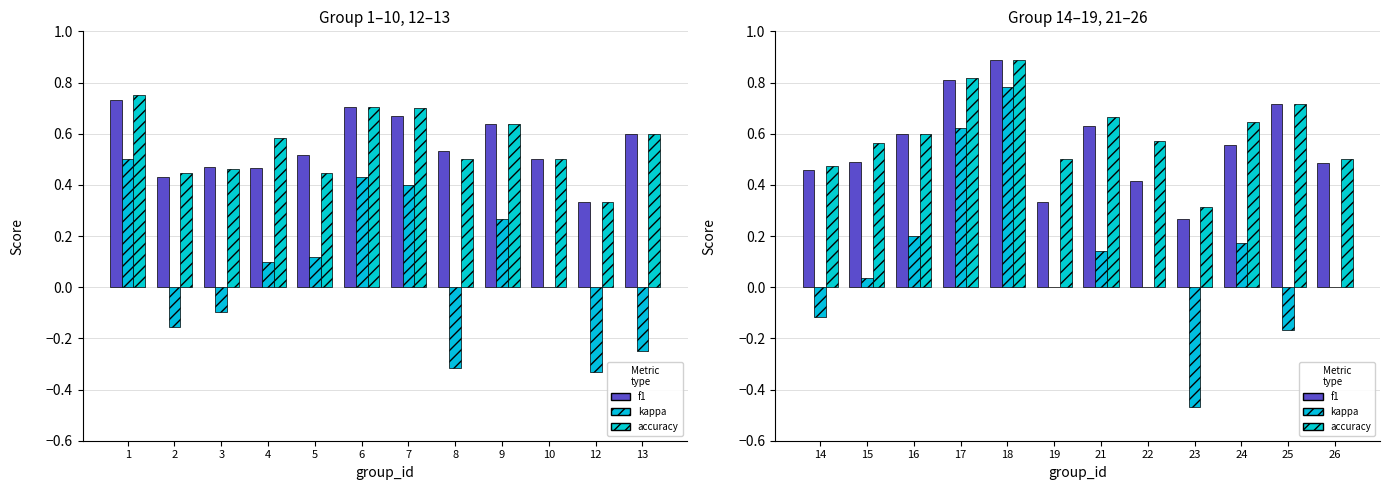

The accuracy series shows 0.2 at 14. True or false?

False